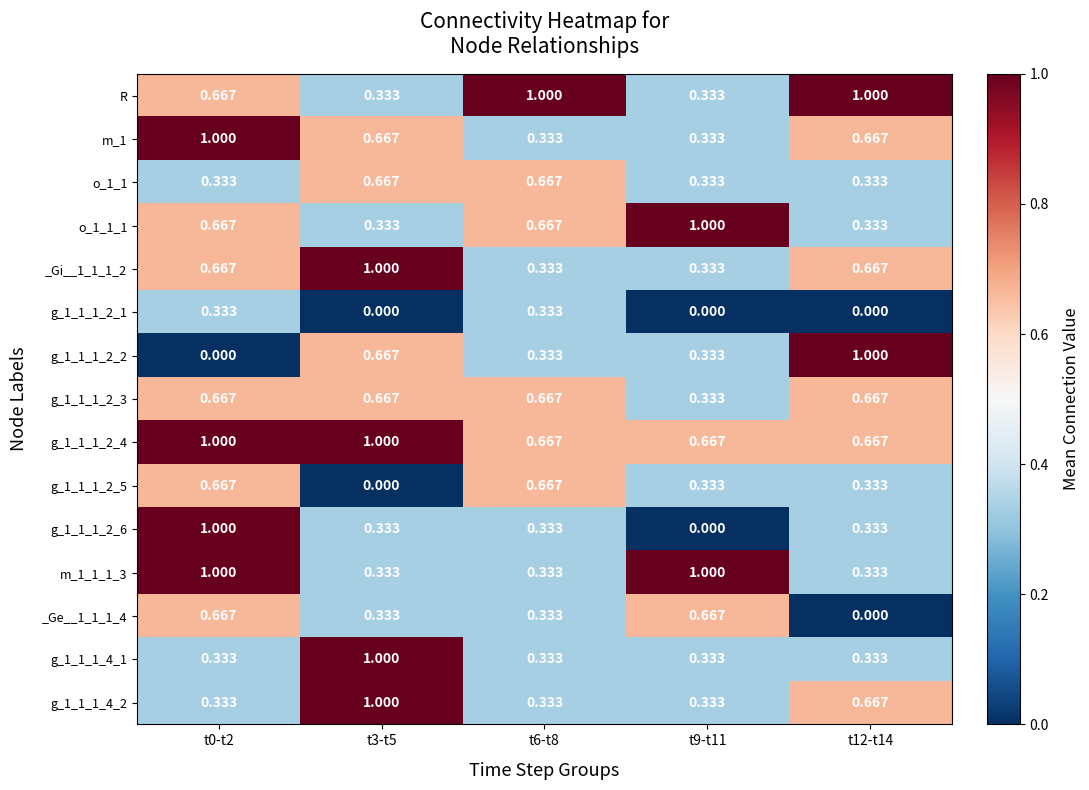

Is the value of g_1_1_1_2_1 at t3-t5 greater than the value of m_1 at t3-t5?

No